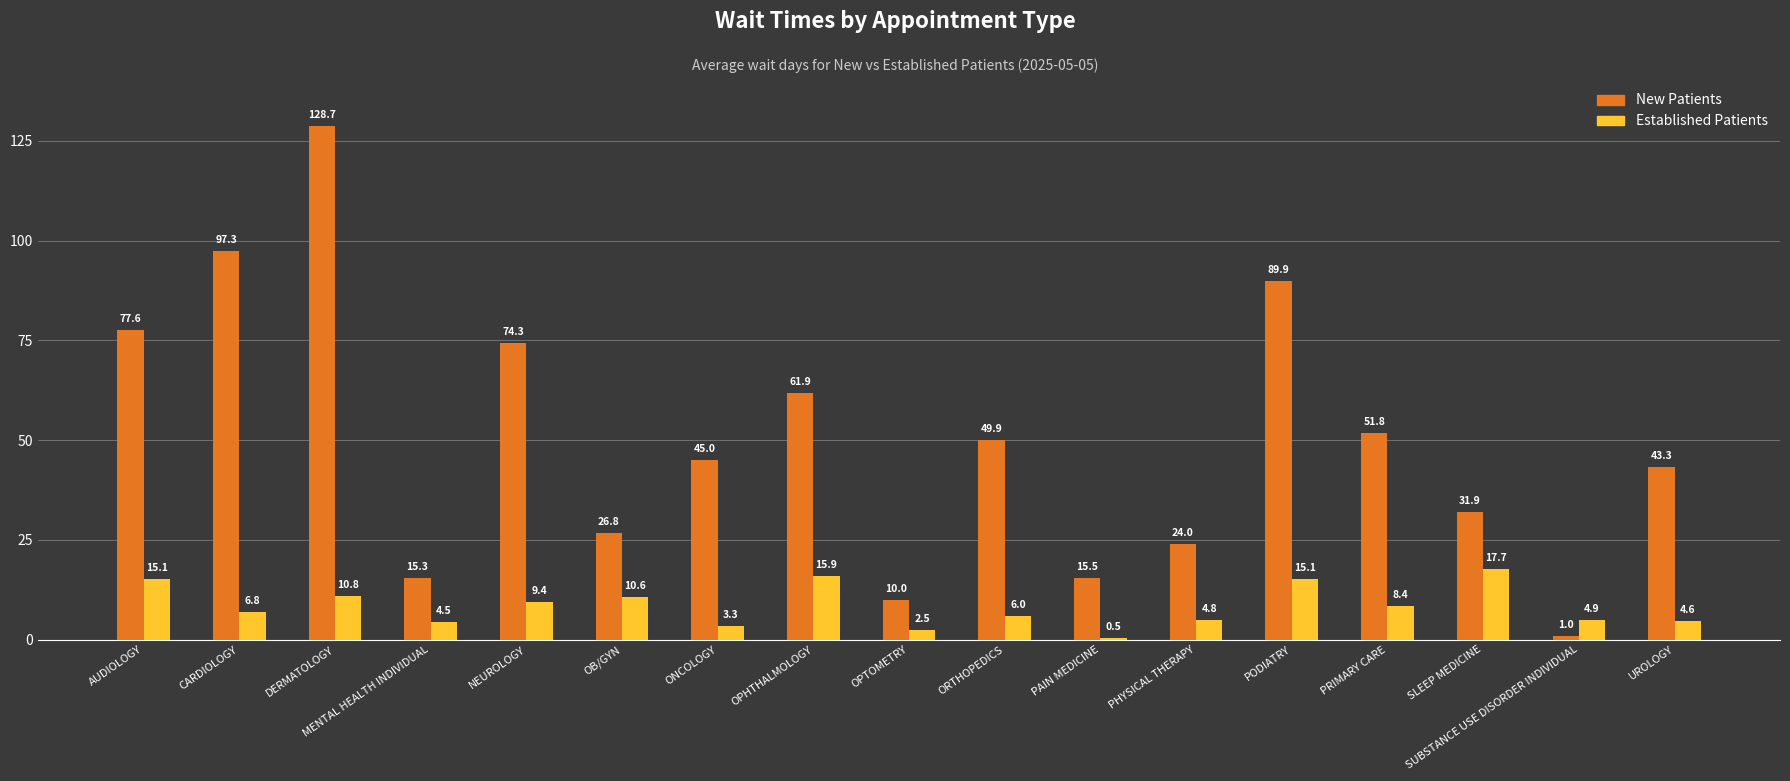

Count the number of categories in the chart.

17